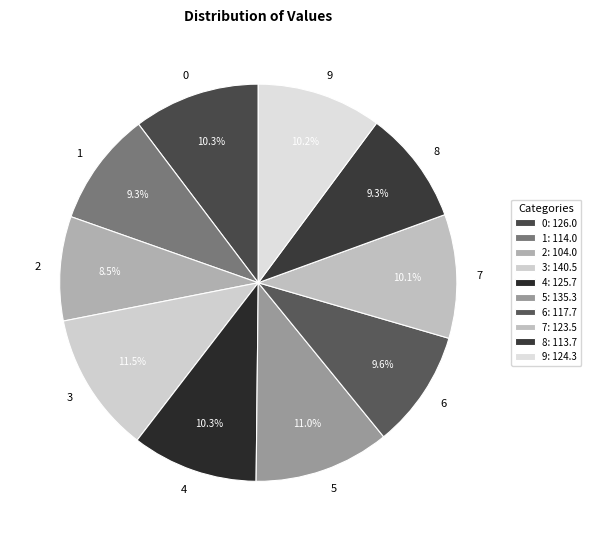

Does 7 represent more than half of the total?

No